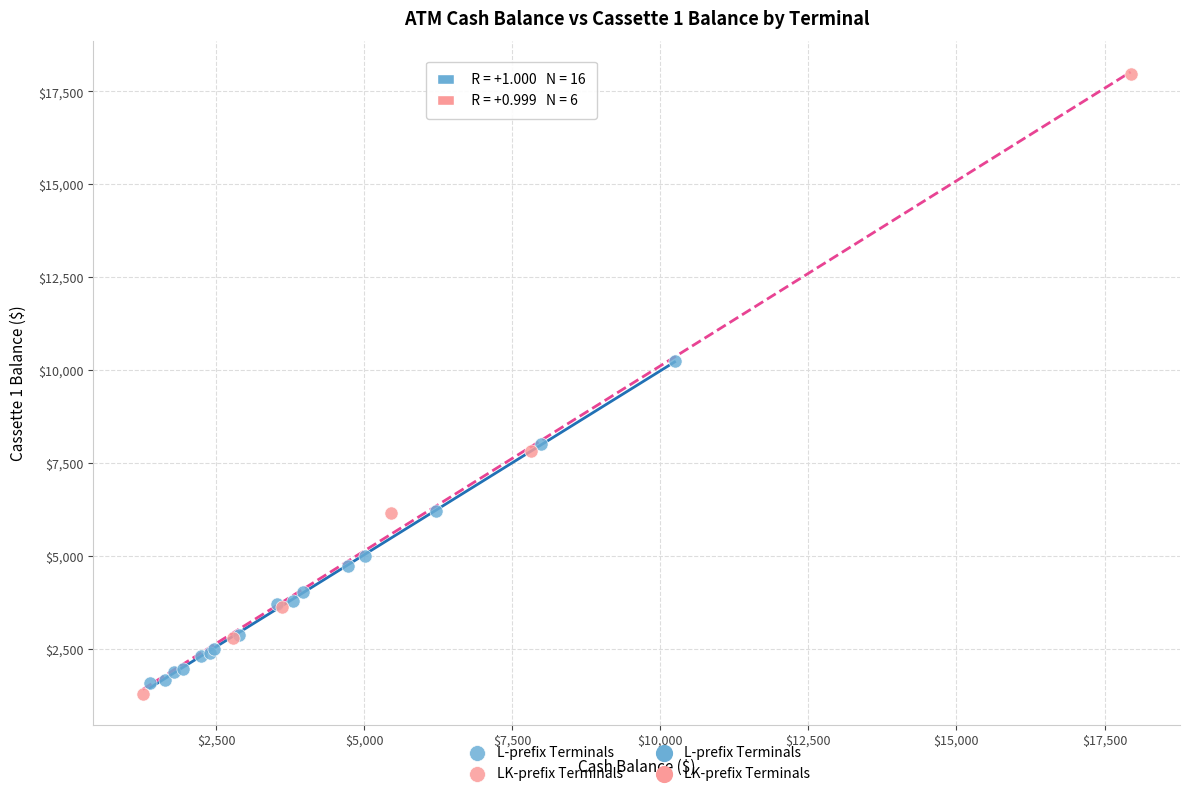

Which series contains the highest Y value?

LK-prefix Terminals